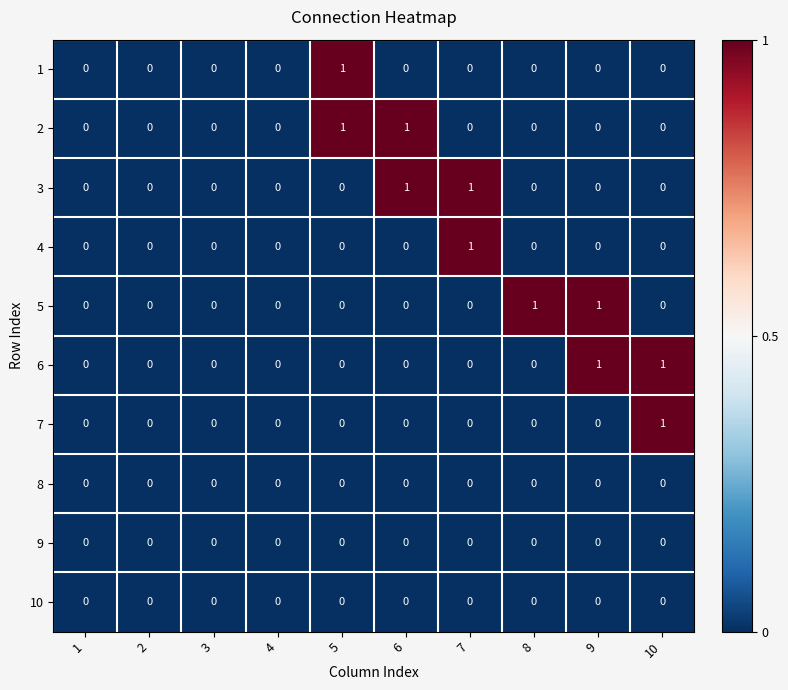

Which category has the highest value in the 7 series?

10